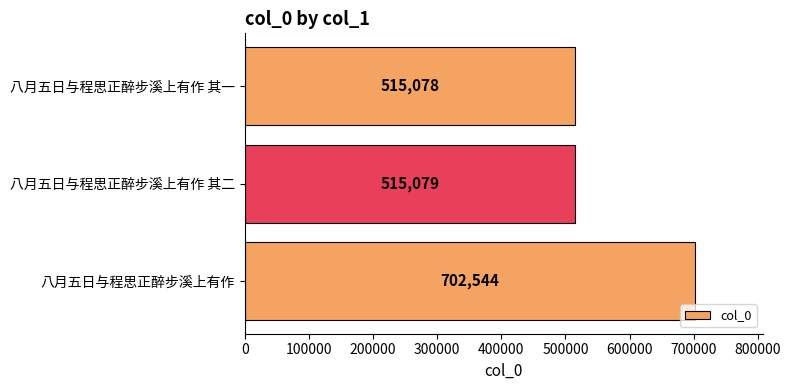

Reading bottom to top, extract all data points from this chart.

702544	515079	515078